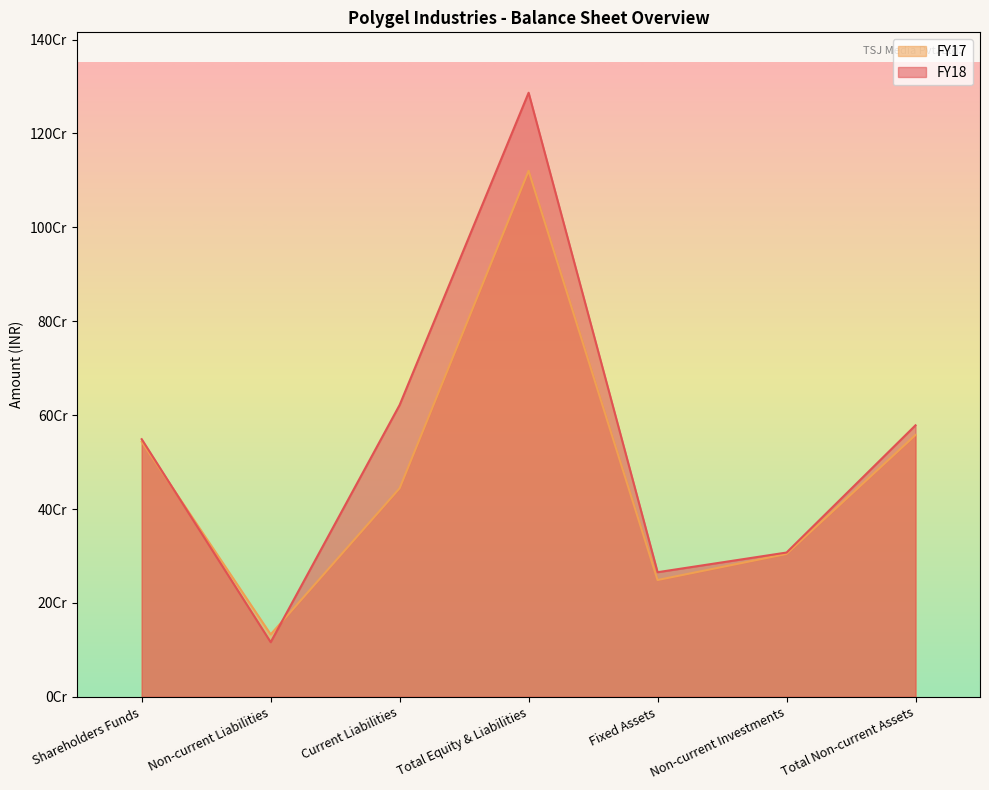

What is the value of the FY17 point at the 7th from the left?

557712409